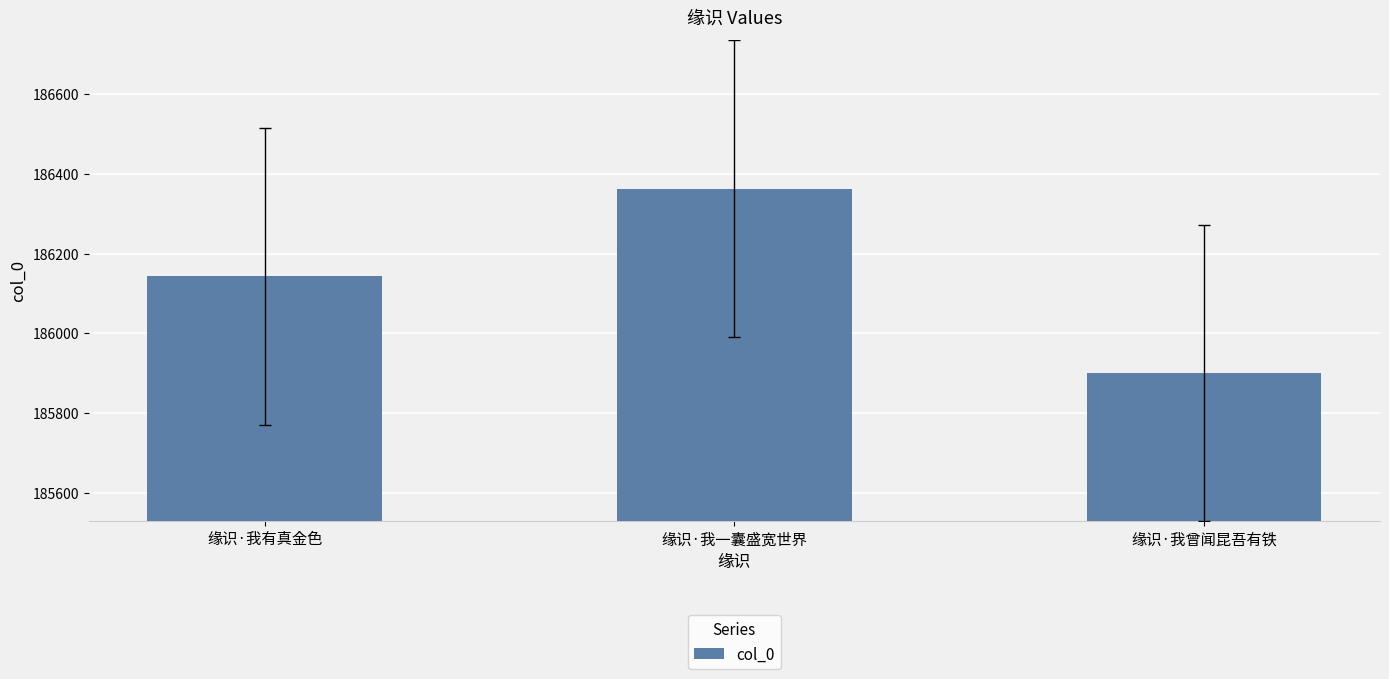

What is the difference between the maximum and second lowest values?

220